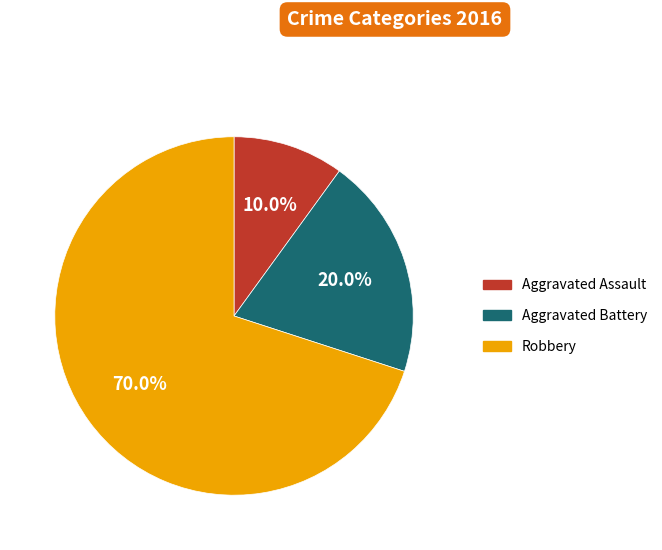

Is there any slice that represents more than half of the pie?

Yes